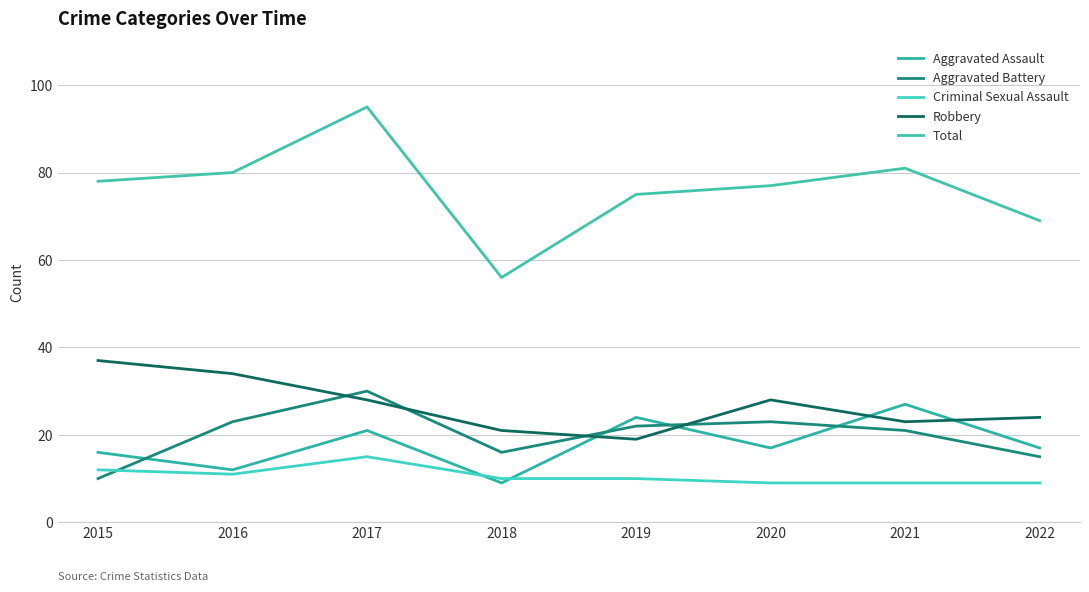

What are all the series names shown in the legend?

Aggravated Assault, Aggravated Battery, Criminal Sexual Assault, Robbery, Total